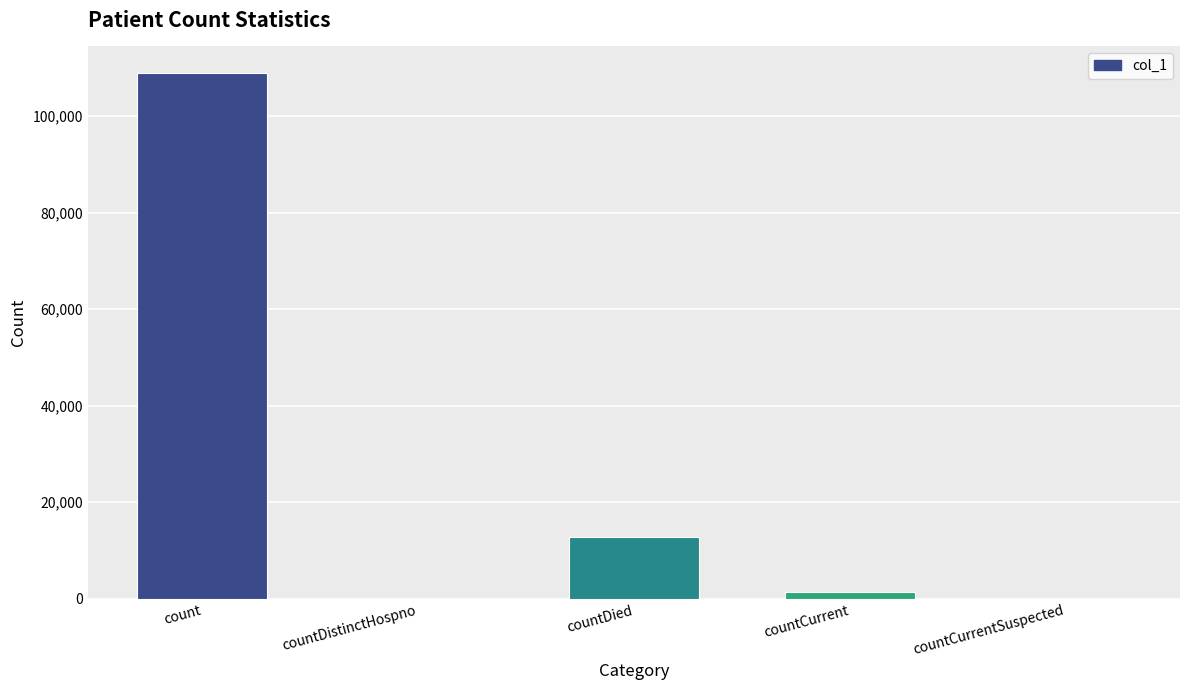

Are the bars grouped side by side (vs. stacked)?

No